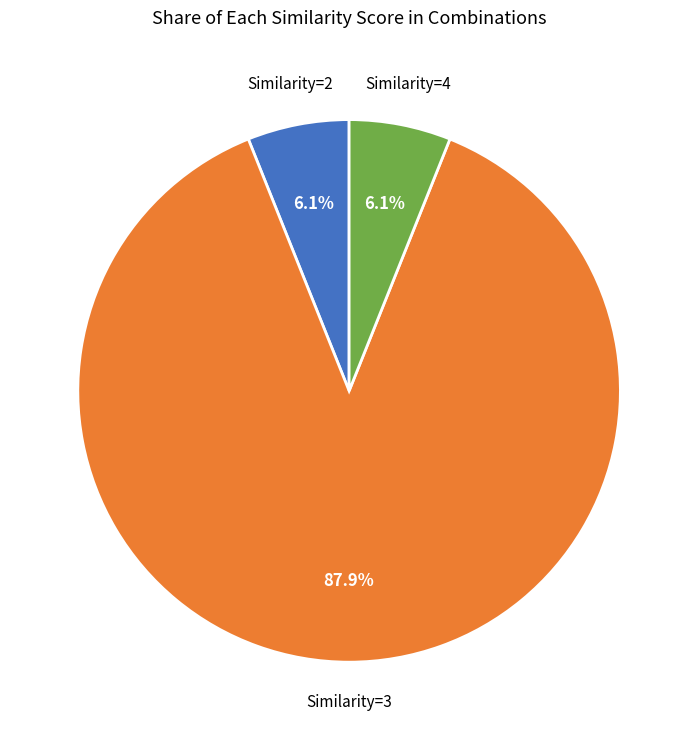

Which slice represents more than half of the pie?

Similarity=3